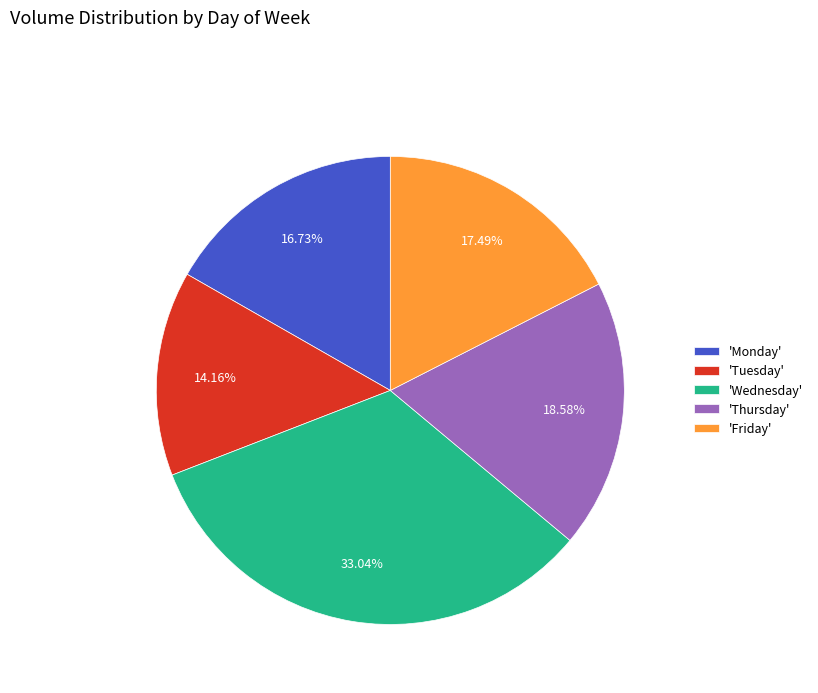

To the nearest percent, what is the difference between the largest and smallest slice percentages?

19%